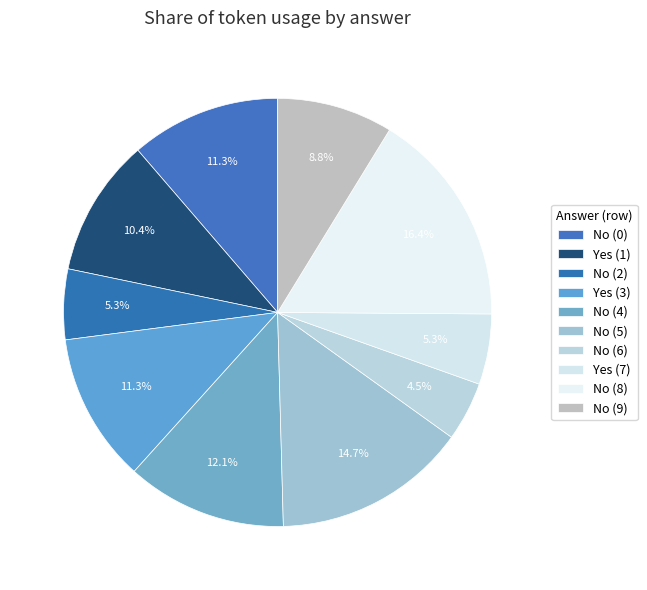

What percentage is the Yes (1) slice, to the nearest percent?

10%